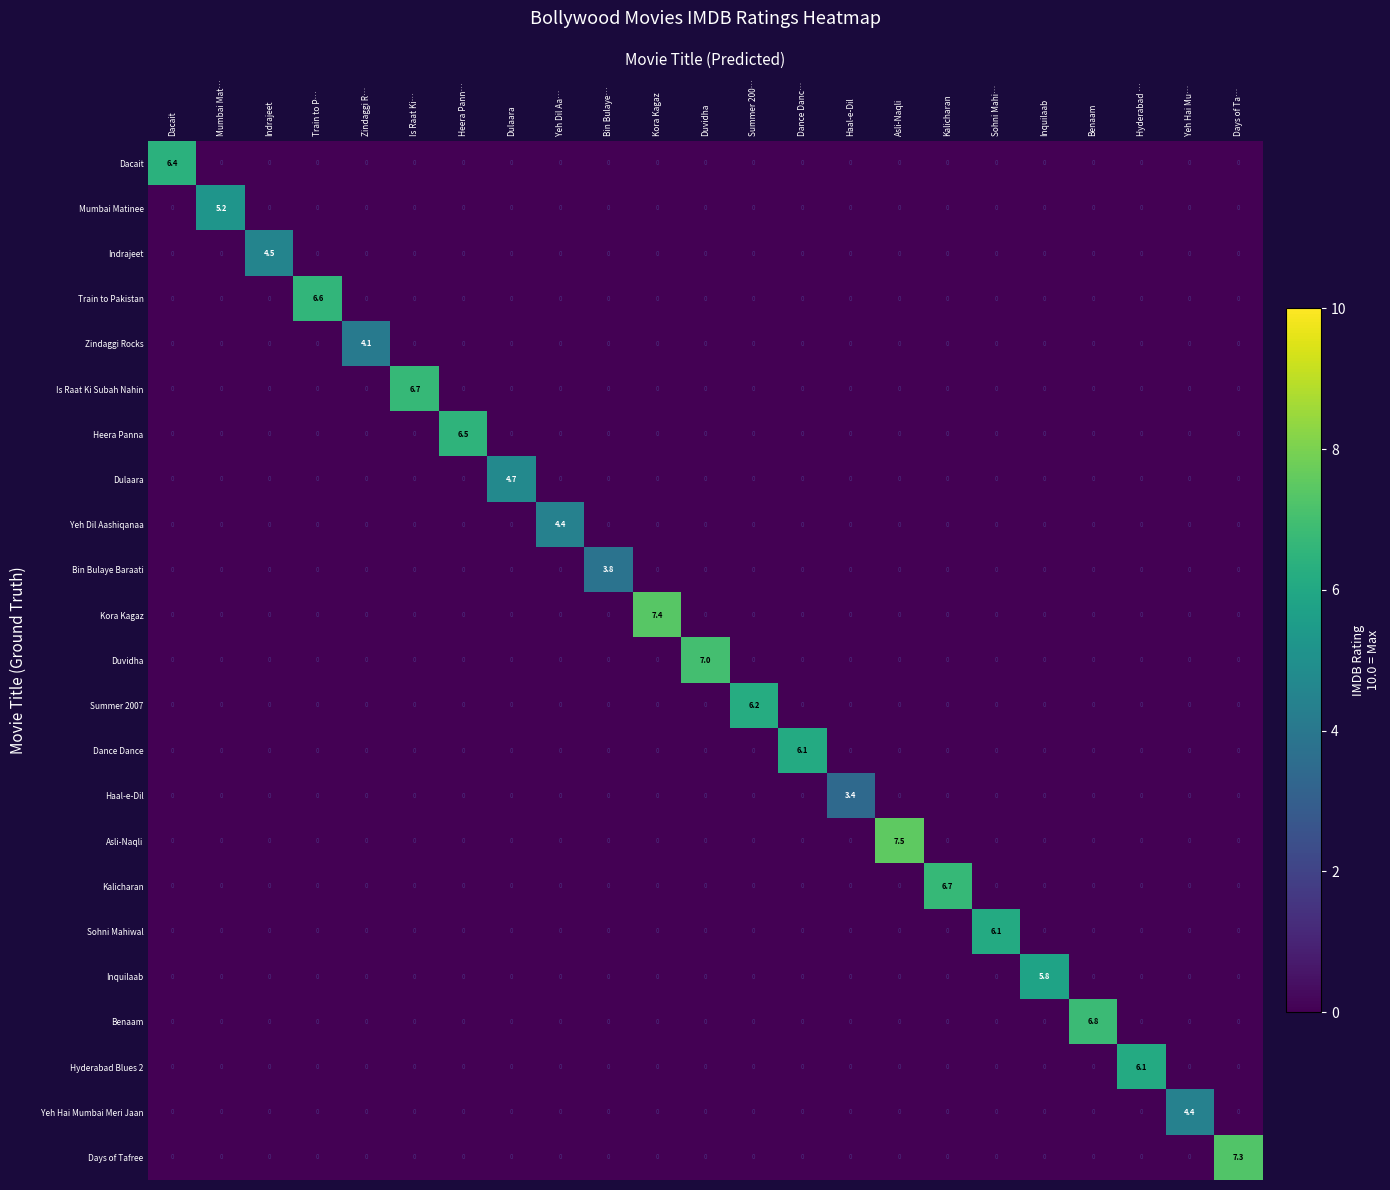

The Is Raat Ki Subah Nahin series shows 0.0 at Yeh Hai Mu…. True or false?

True